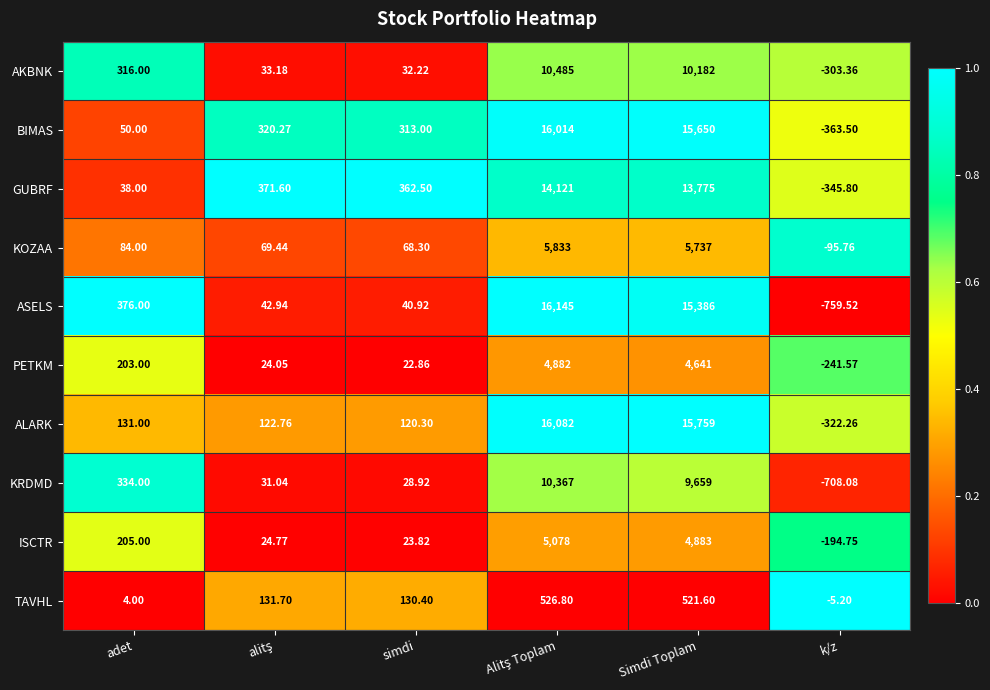

At which label is ASELS closest to 7692?

adet